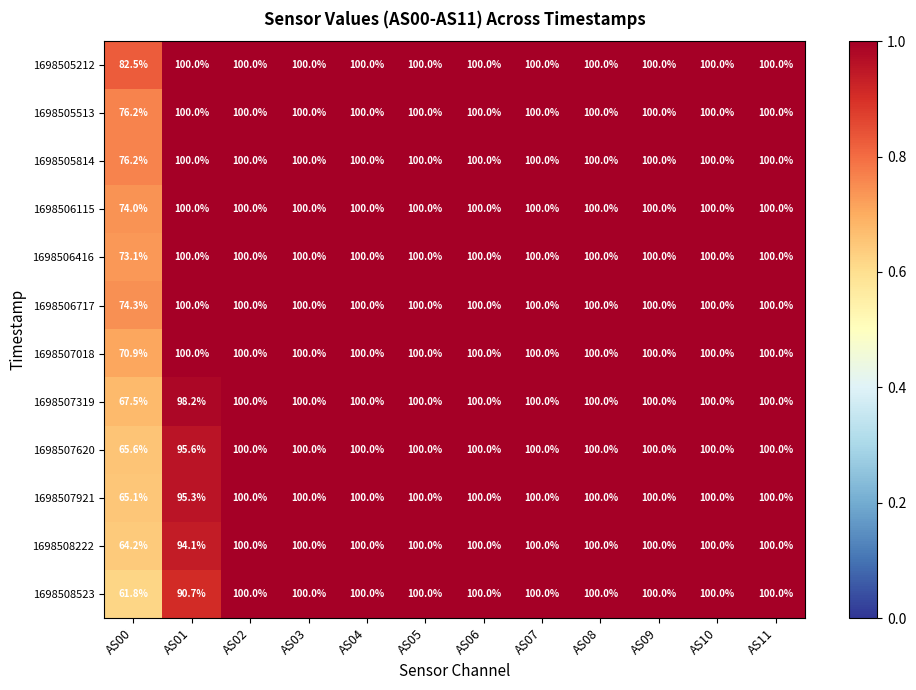

At which label is 1698505513 closest to 88?

AS00